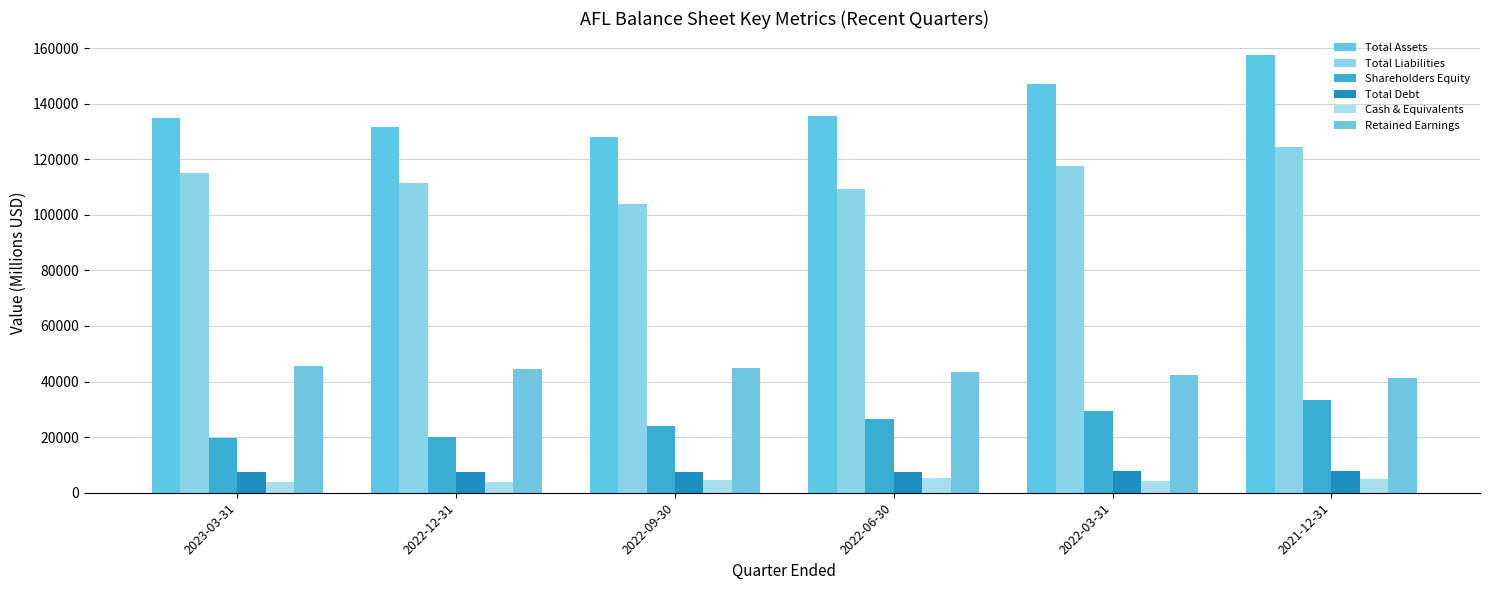

Does the chart contain any negative values?

No